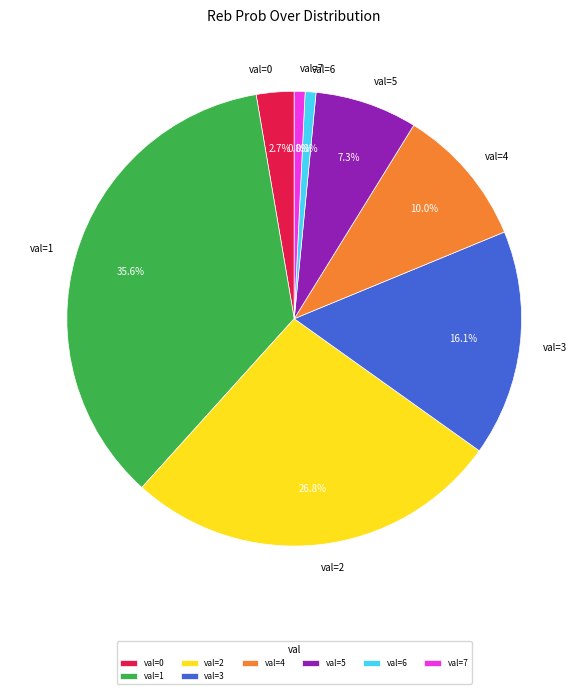

Is val=4 the majority of the pie?

No